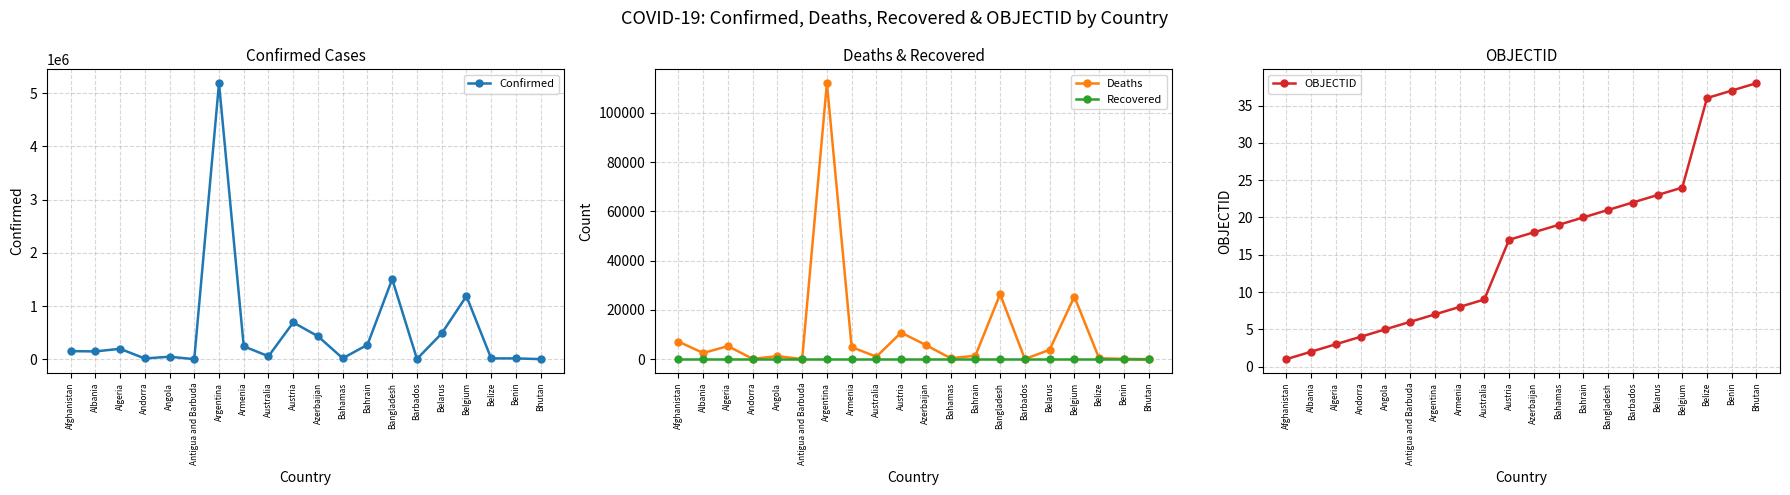

How many lines are shown in the chart?

4